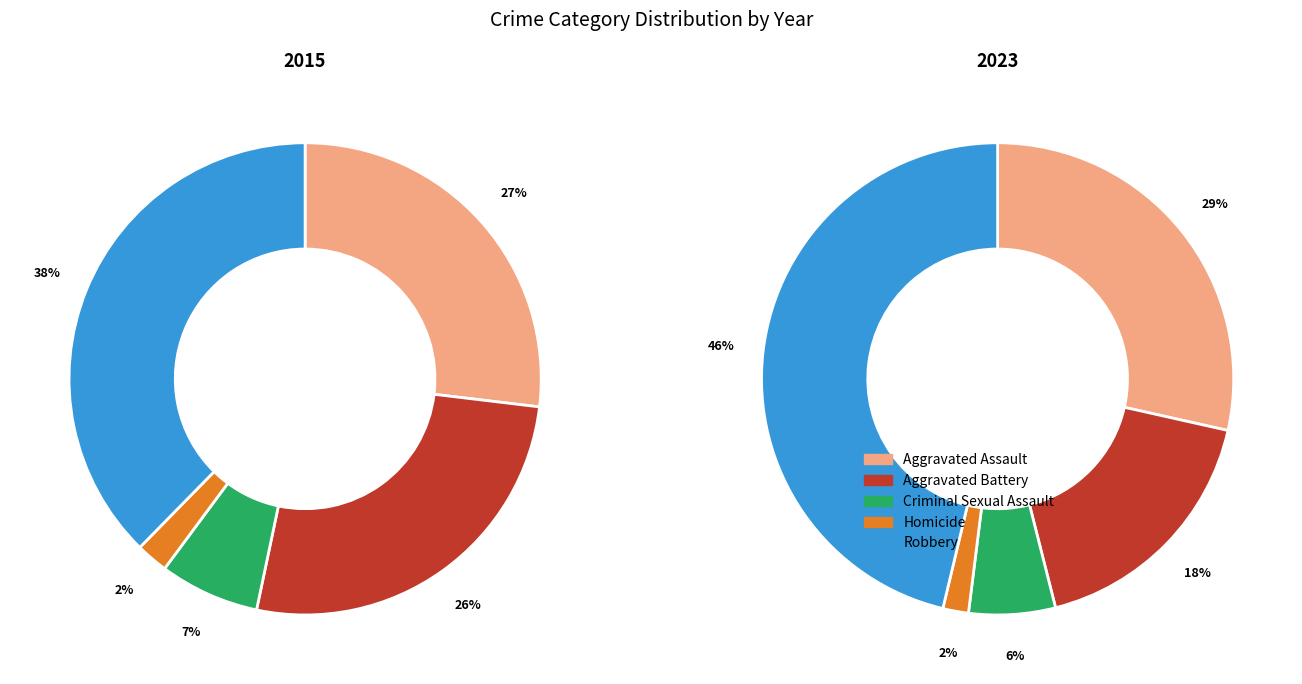

To the nearest percent, what is the combined percentage of Aggravated Battery and Homicide?

29%